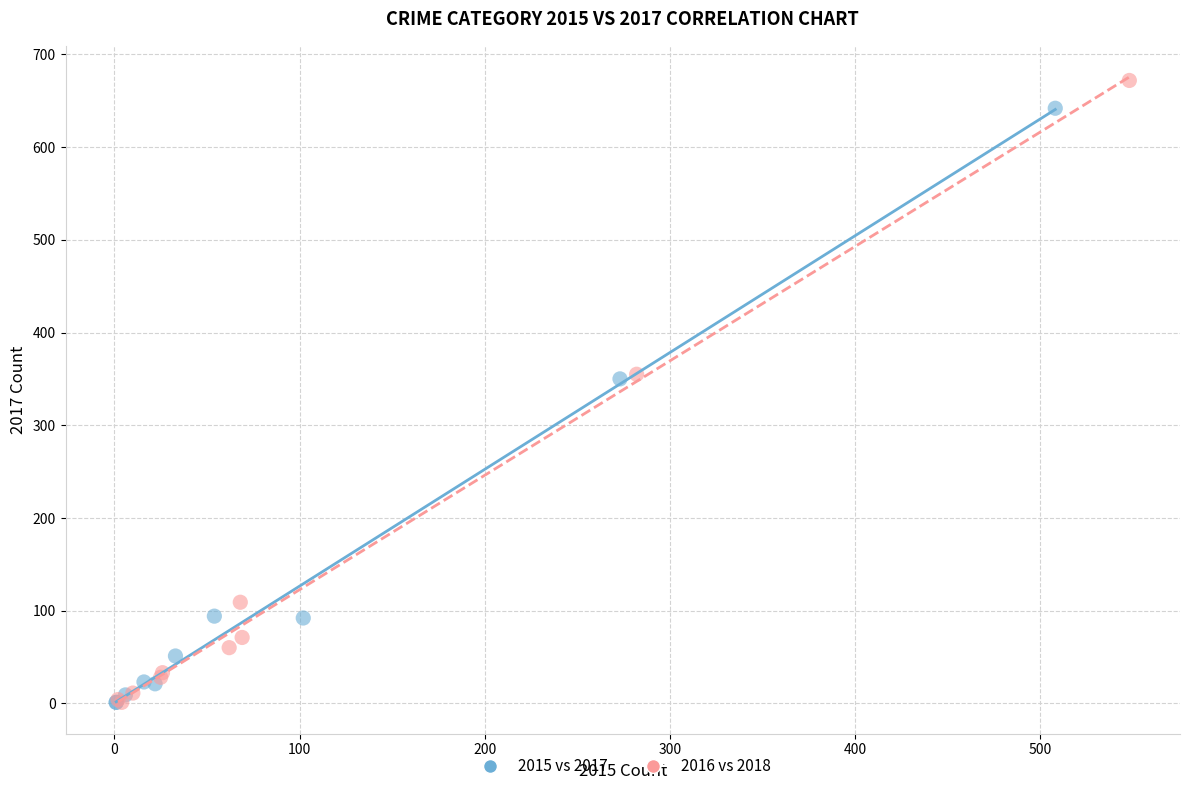

Which series has the largest Y range (max minus min)?

2016 vs 2018